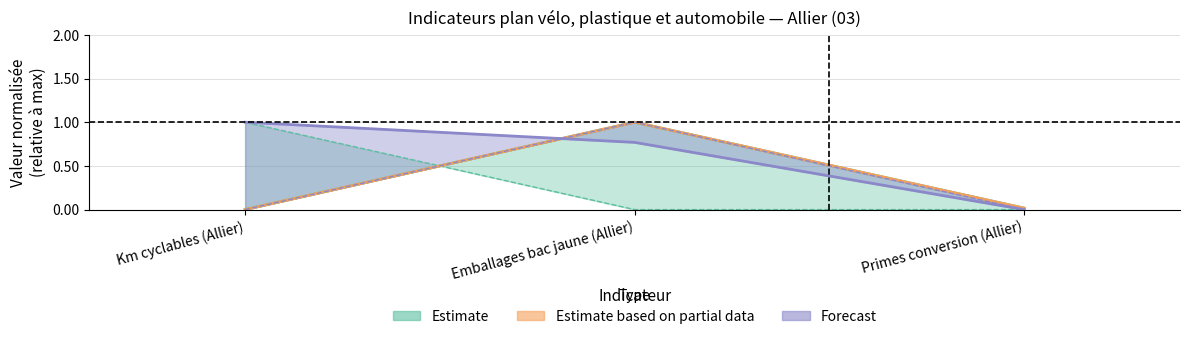

How many data points in valeur_initiale are above 0?

1